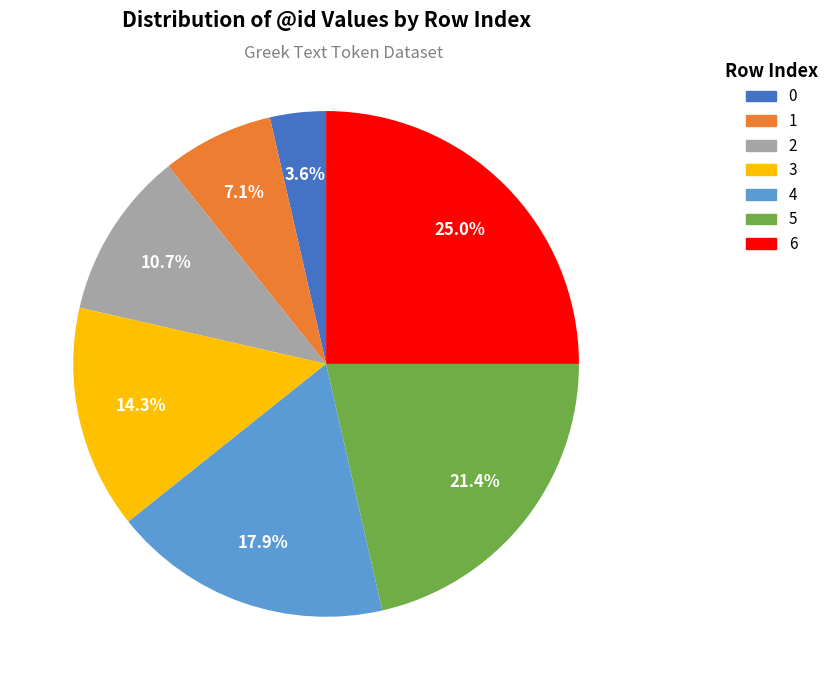

What percentage is NOT represented by 1?

92.9%